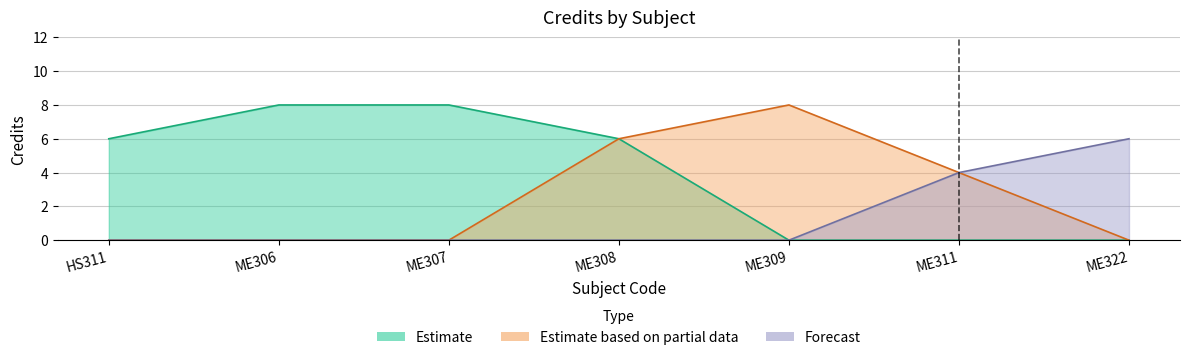

Rank the categories by value from lowest to highest.

ME311, HS311, ME308, ME322, ME306, ME307, ME309